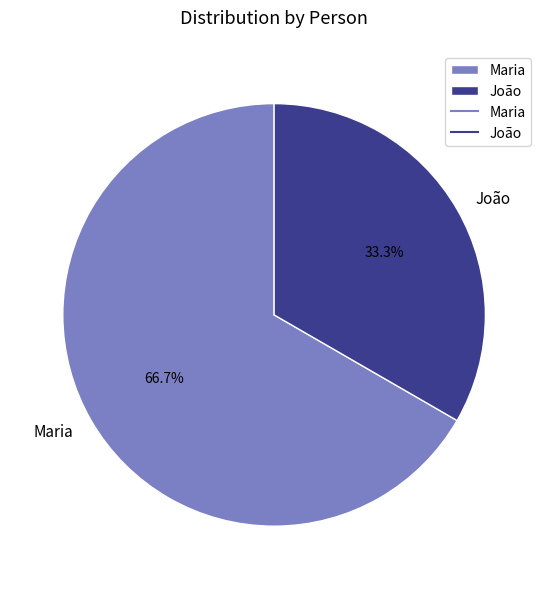

Rank the categories by value from lowest to highest.

João, Maria